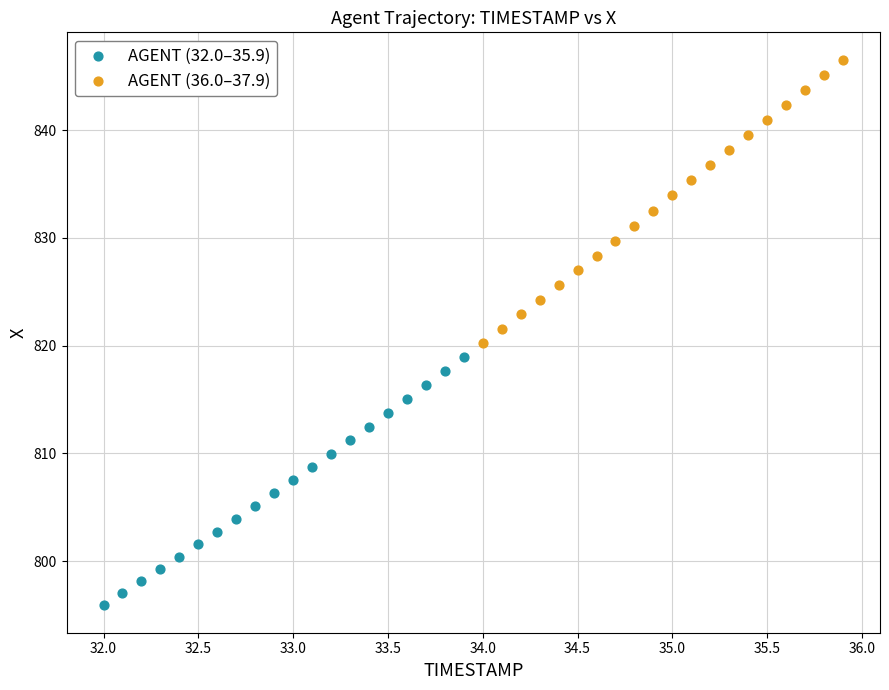

Which series has the widest spread of Y values?

AGENT (36.0–37.9)